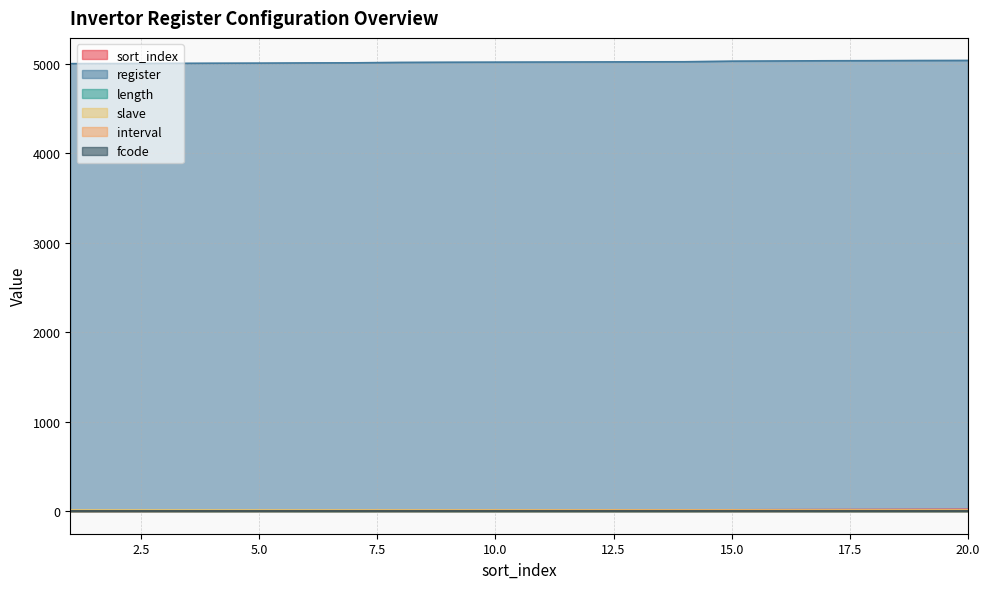

What is the difference between the length values at 15 and 20?

1